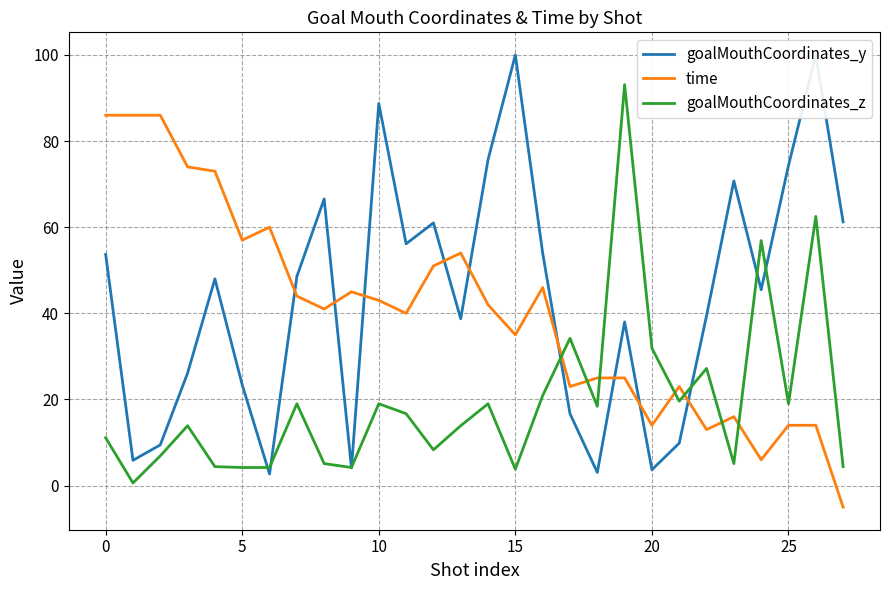

What is the minimum value shown in the chart?

-5.0